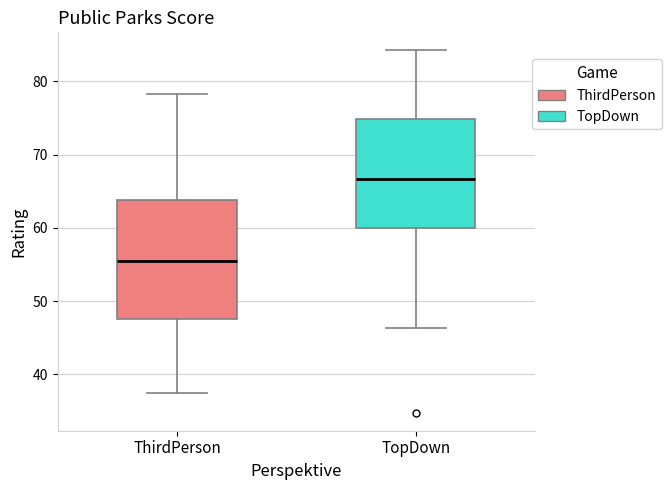

Which box has the lowest median line?

ThirdPerson